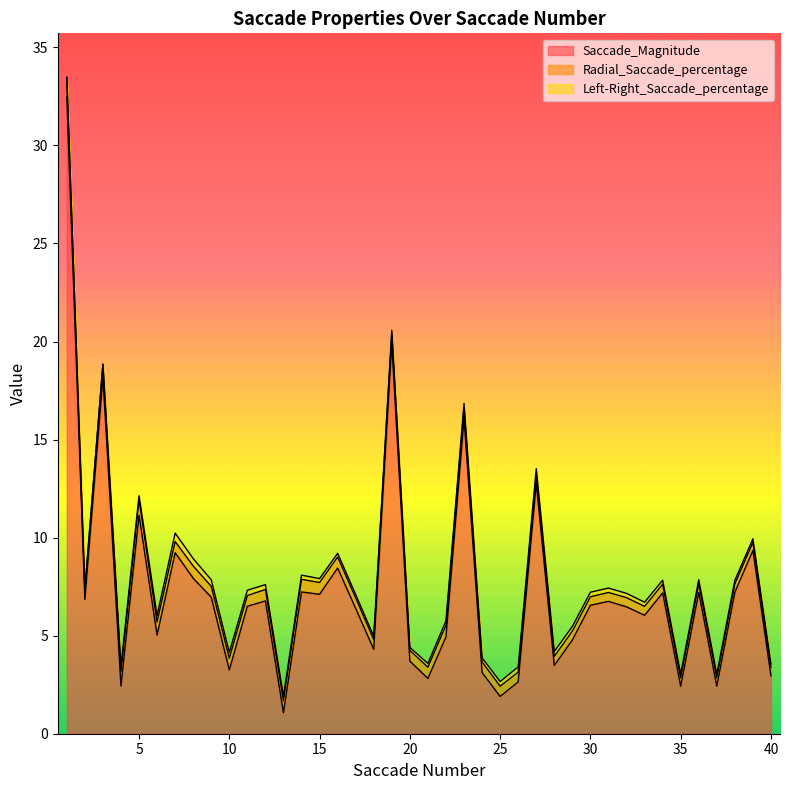

True or false: Left-Right_Saccade_percentage and Saccade_Magnitude intersect in this chart.

False